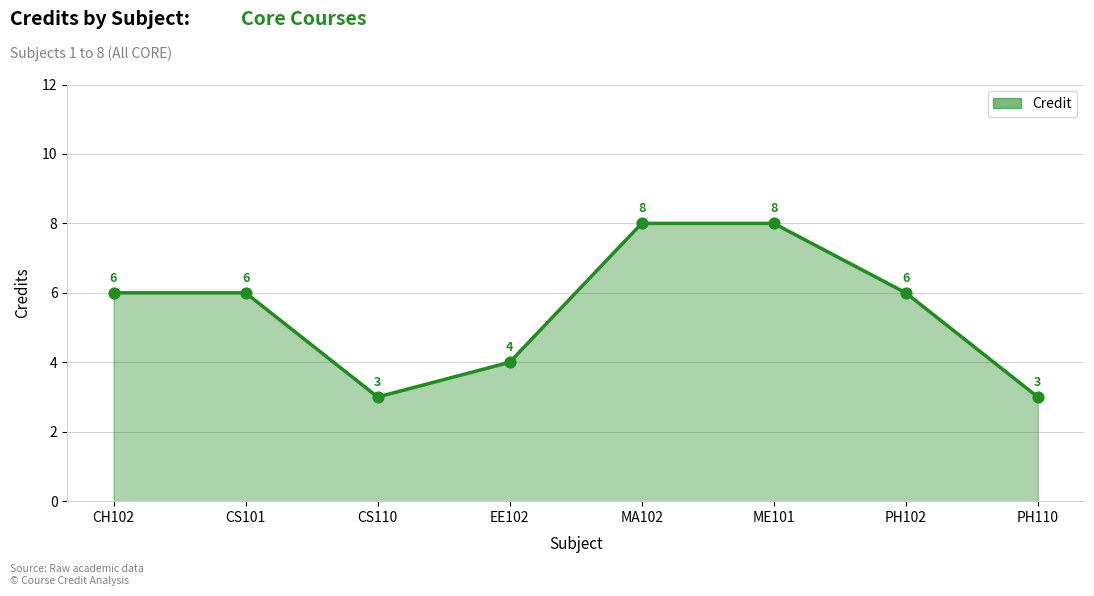

Approximately how many times larger is the value at CS110 compared to ME101?

0.4